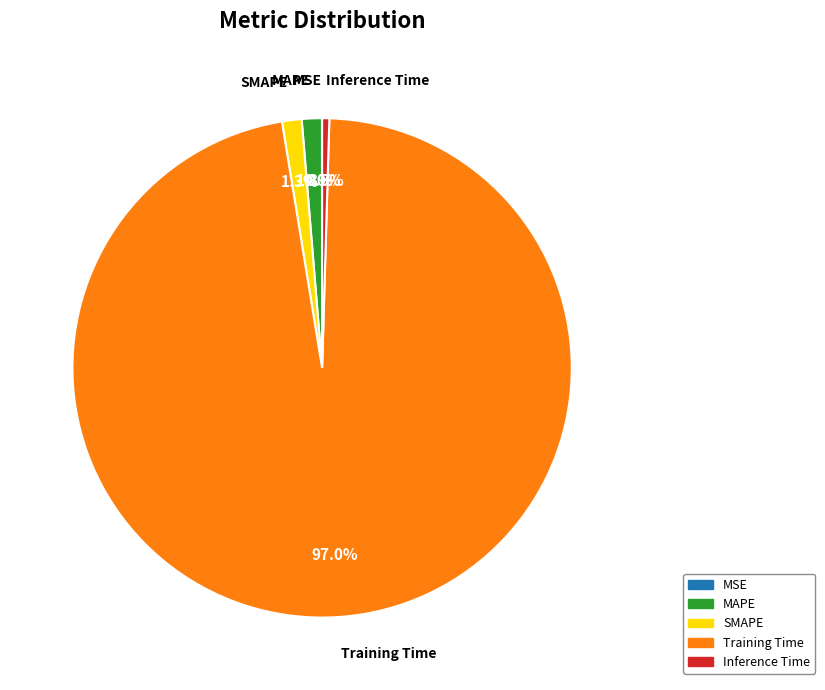

Do MAPE and SMAPE together represent more than half of the pie?

No